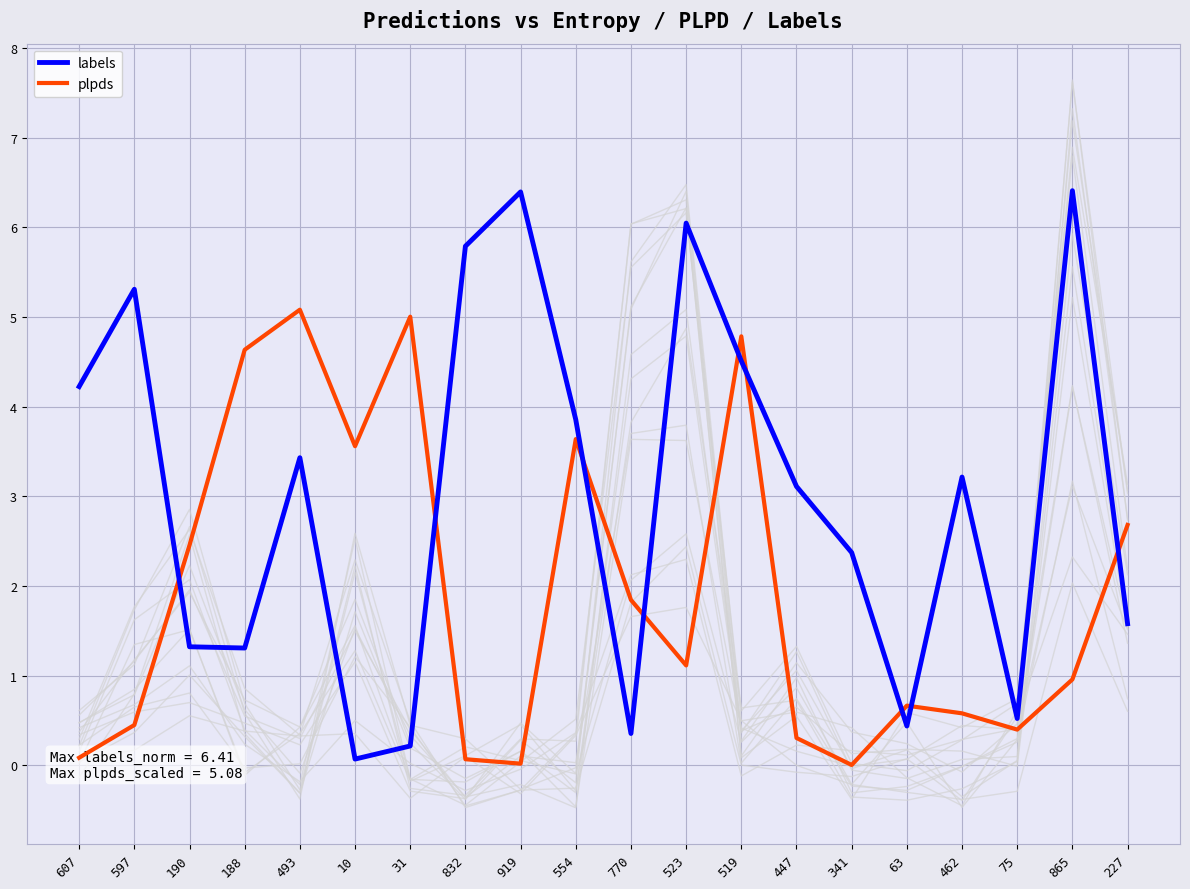

Reading left to right, transcribe all the data shown in this chart.

labels: 607=4.2	597=5.3	190=1.3	188=1.3	493=3.4	10=0.1	31=0.2	832=5.8	919=6.4	554=3.9	770=0.4	523=6.0	519=4.5	447=3.1	341=2.4	63=0.4	462=3.2	75=0.5	865=6.4	227=1.6
plpds: 607=0.1	597=0.4	190=2.5	188=4.6	493=5.1	10=3.6	31=5.0	832=0.1	919=0.0	554=3.6	770=1.8	523=1.1	519=4.8	447=0.3	341=0.0	63=0.7	462=0.6	75=0.4	865=1.0	227=2.7